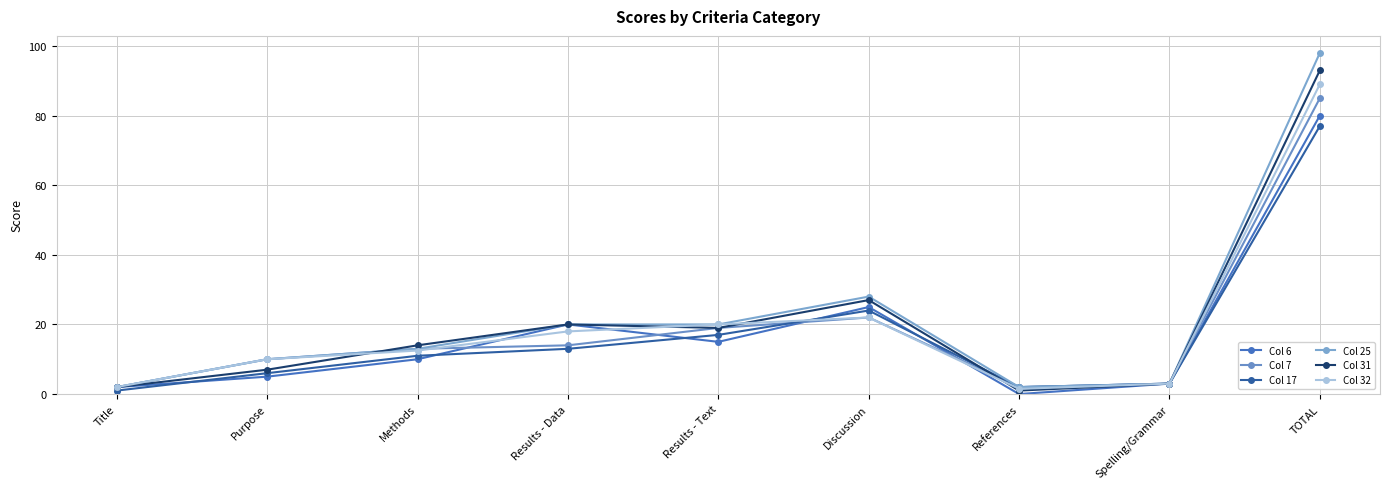

How many values in the Col 6 series are below 10?

4